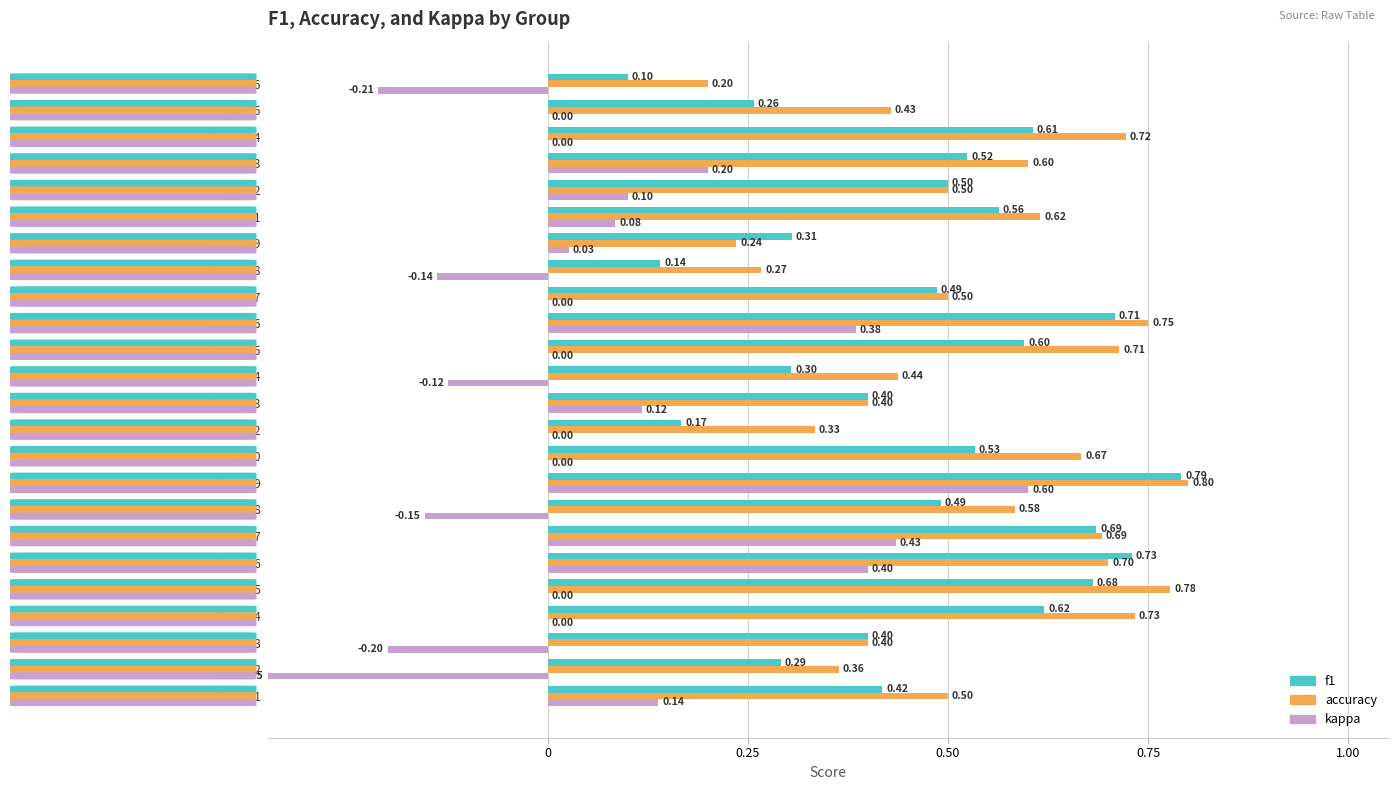

Between Group 8 and Group 18, which series saw the biggest shift?

f1